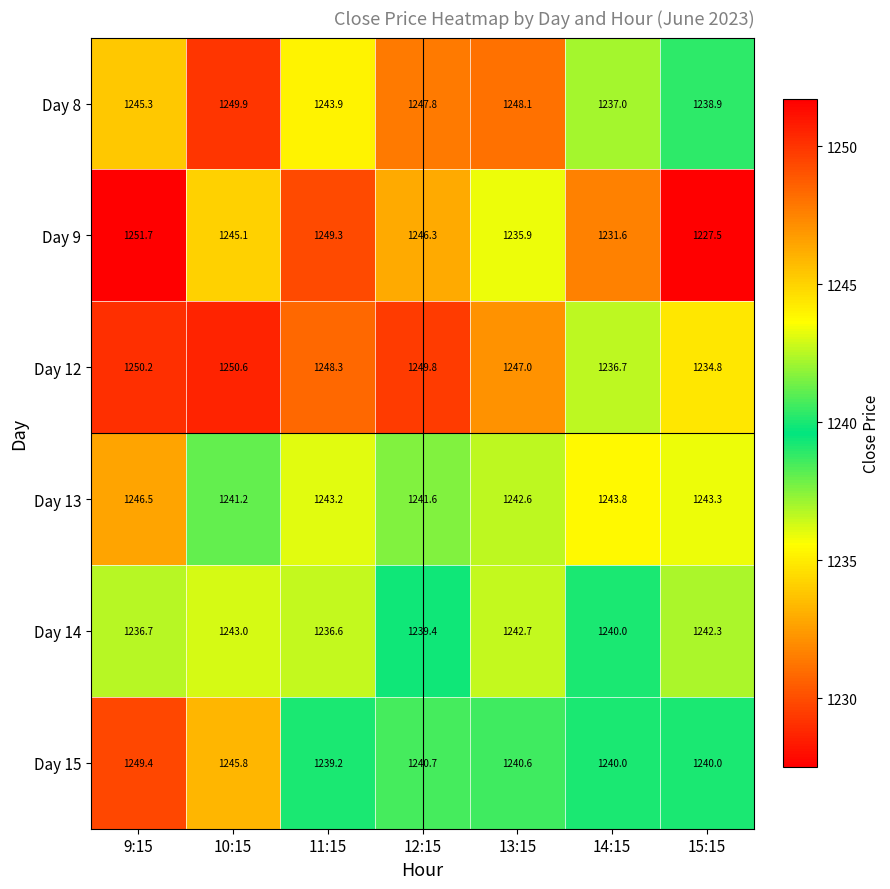

At which label does Day 13 reach its peak?

9:15